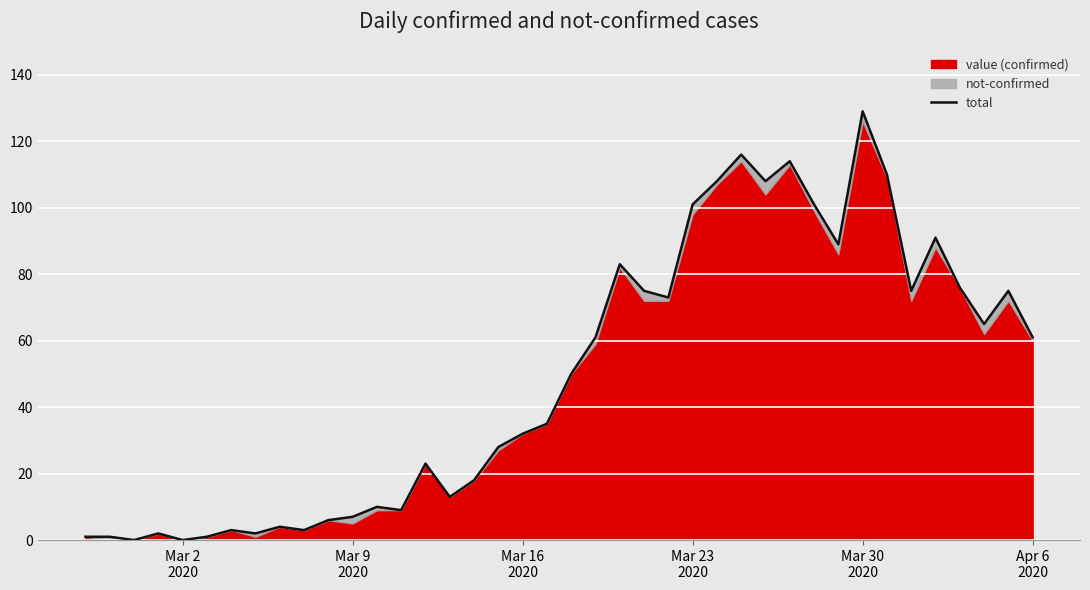

The value at Apr 6 2020 is 61. True or false?

True